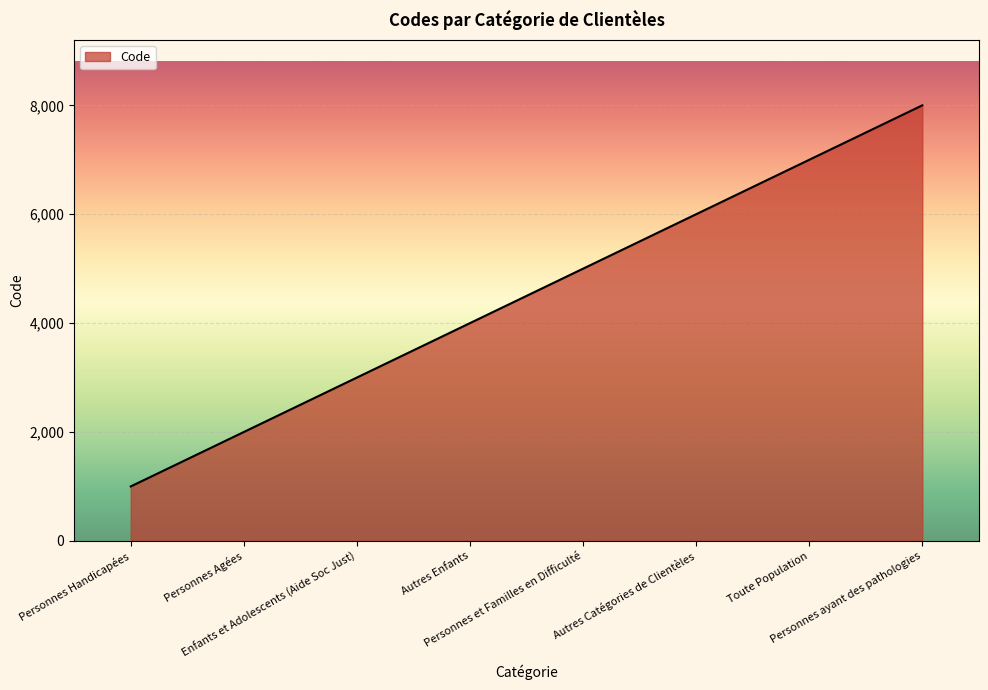

Reading right to left, extract all data points from this chart.

Personnes ayant des pathologies=8000	Toute Population=7000	Autres Catégories de Clientèles=6000	Personnes et Familles en Difficulté=5000	Autres Enfants=4000	Enfants et Adolescents (Aide Soc Just)=3000	Personnes Agées=2000	Personnes Handicapées=1000